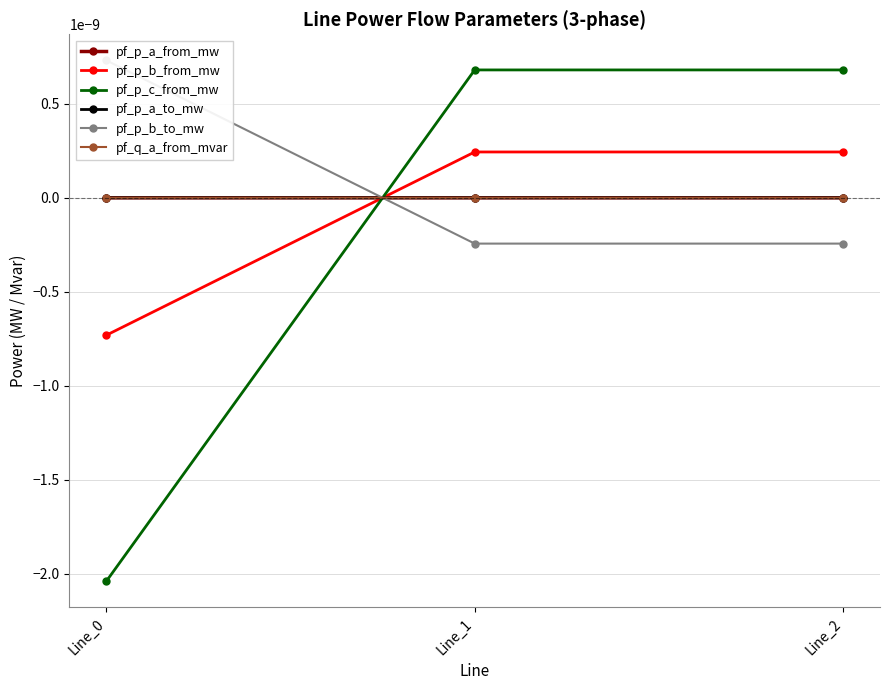

List the series in order of their peak value, lowest first.

pf_p_a_from_mw, pf_p_a_to_mw, pf_q_a_from_mvar, pf_p_b_from_mw, pf_p_c_from_mw, pf_p_b_to_mw